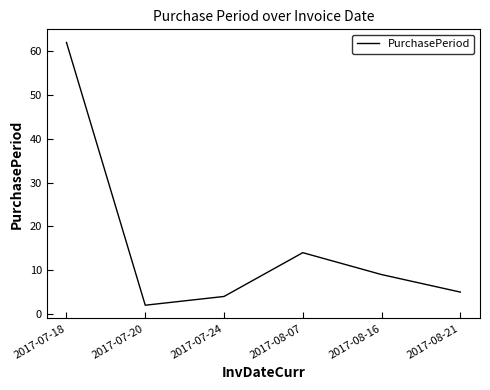

Reading left to right, what are all the values shown in this chart?

62	2	4	14	9	5